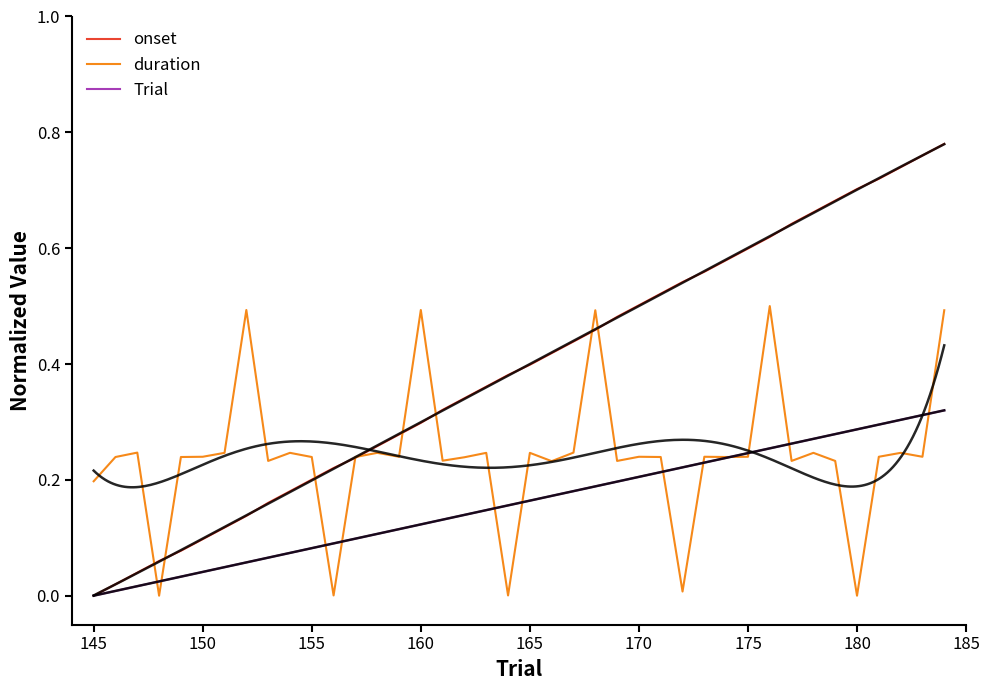

What is the difference between the maximum and minimum values in the duration series?

0.5